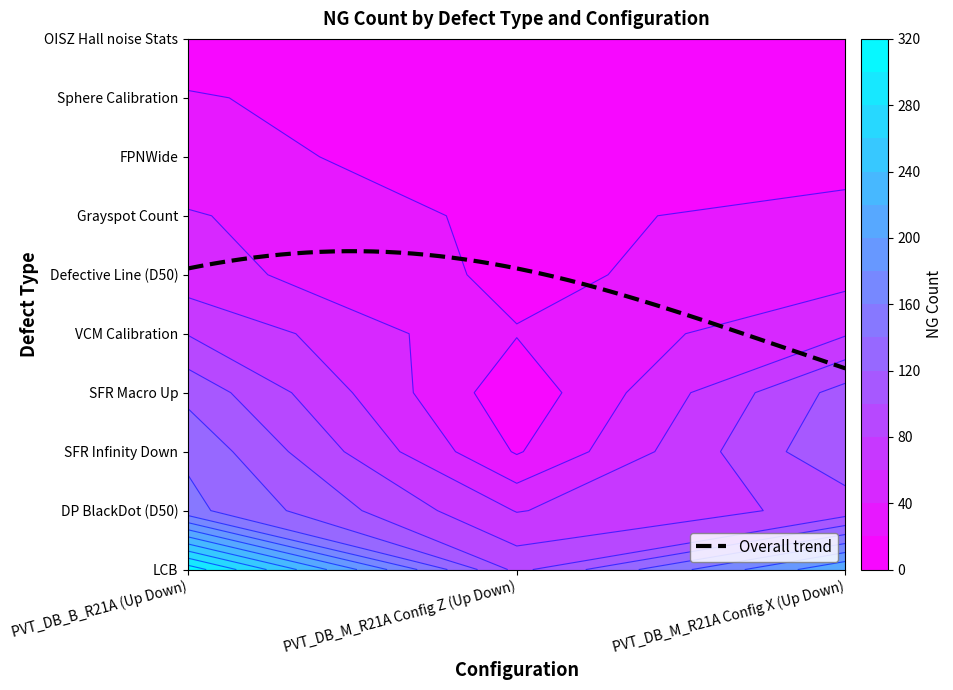

What is the greatest value displayed?

312